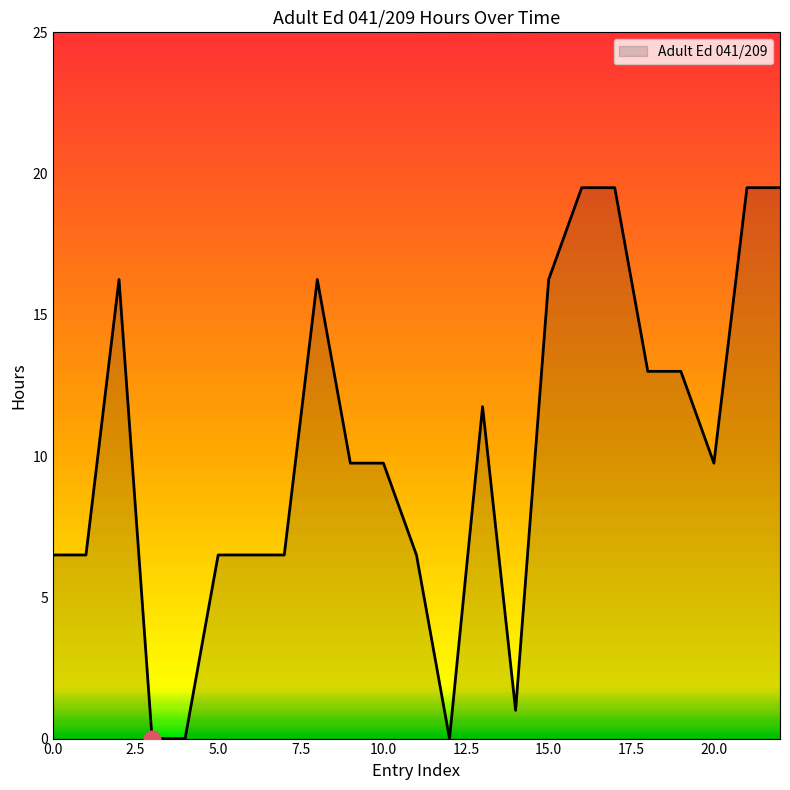

What is the maximum value shown in the chart?

19.5